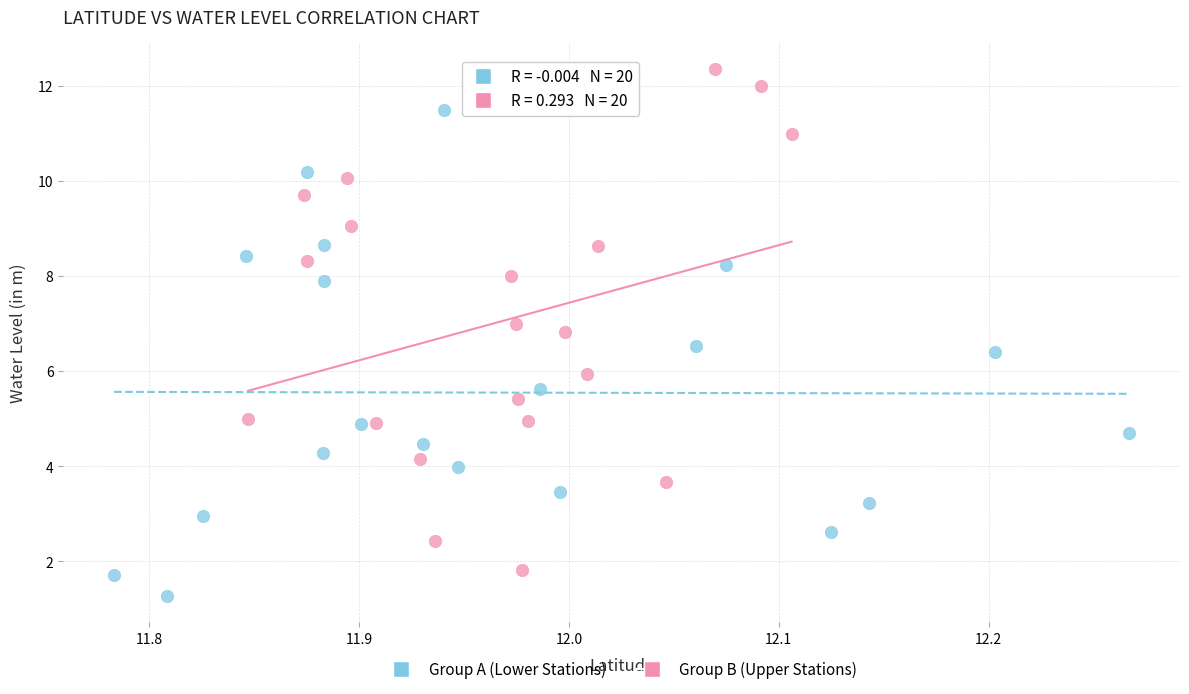

What are all the series names shown in the legend?

Group A (Lower Stations), Group B (Upper Stations)